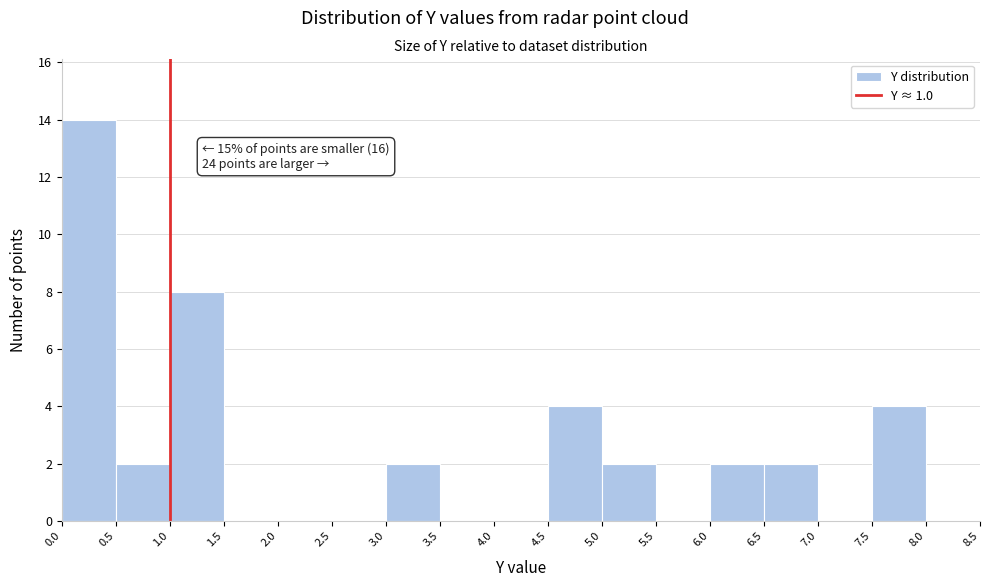

Which range on the x-axis has the tallest bar?

0.0 to 0.5